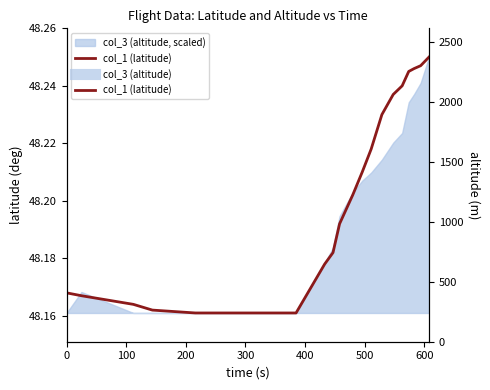

What is the average value?

48.2